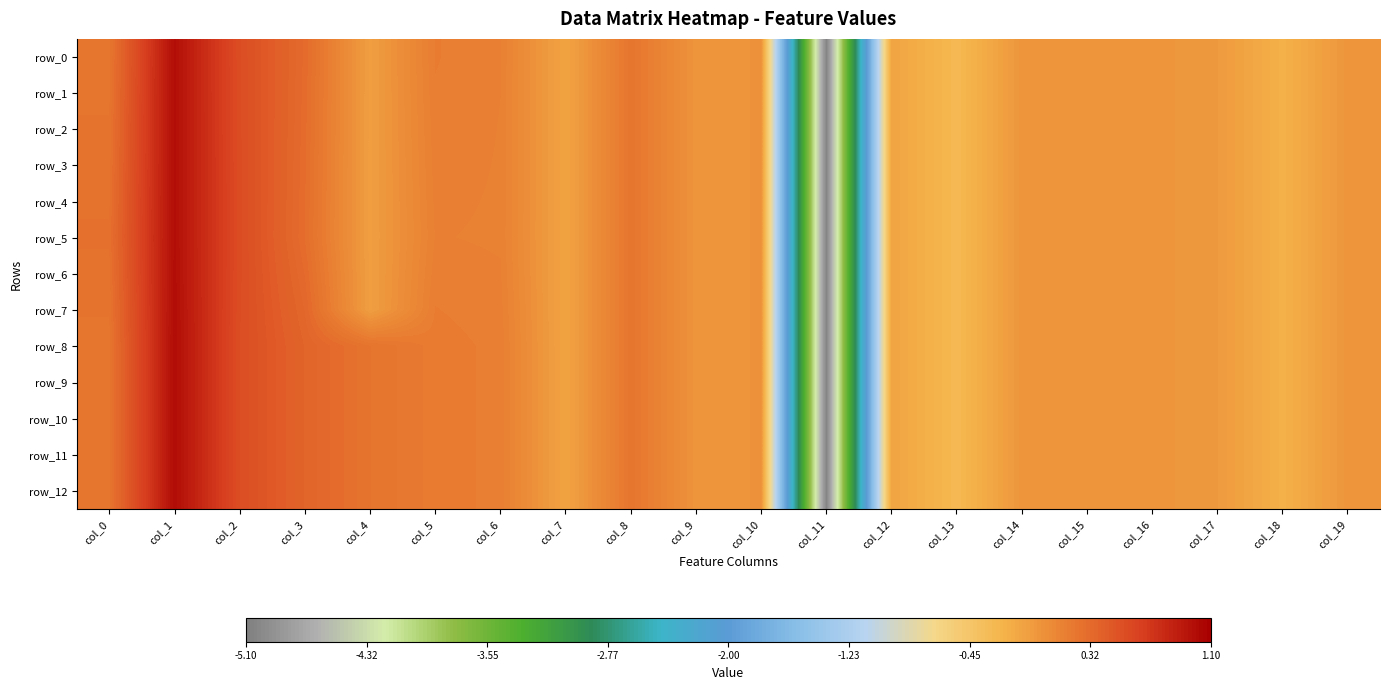

Which has a higher value, col_19 or col_12?

col_19